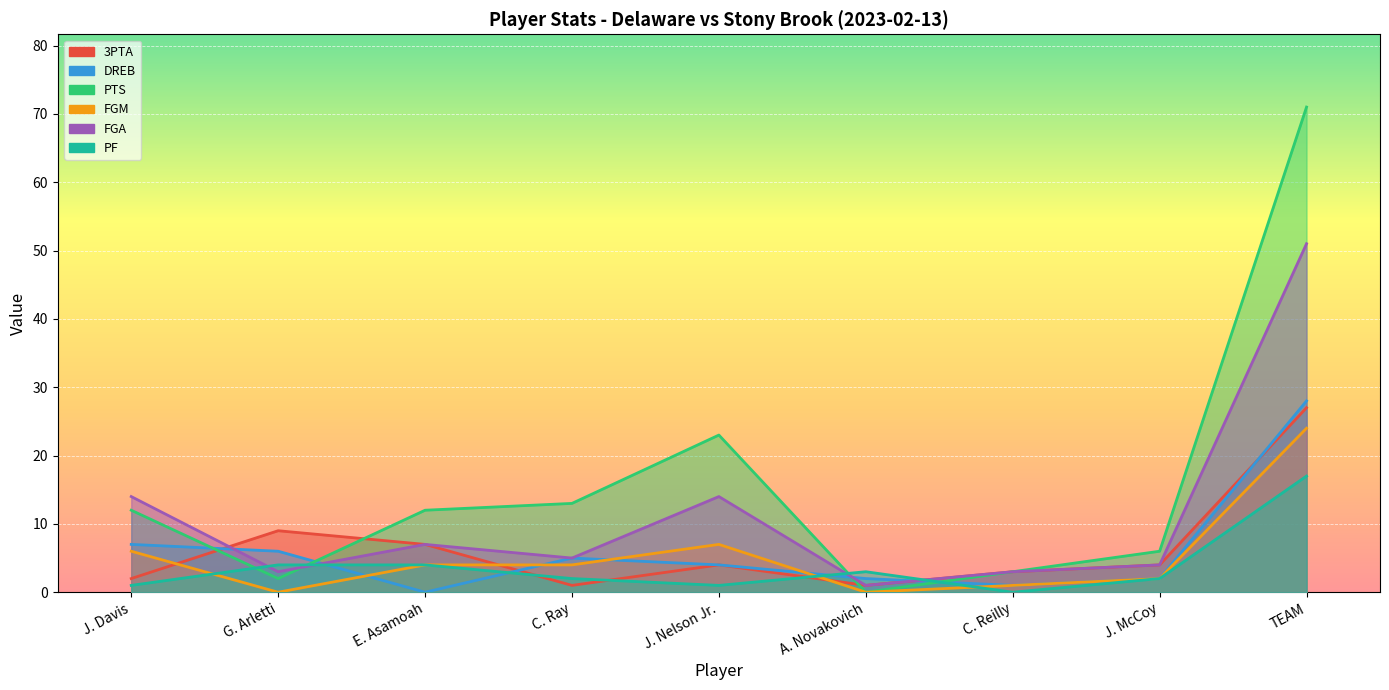

How many interior local valleys does the PF series have?

2